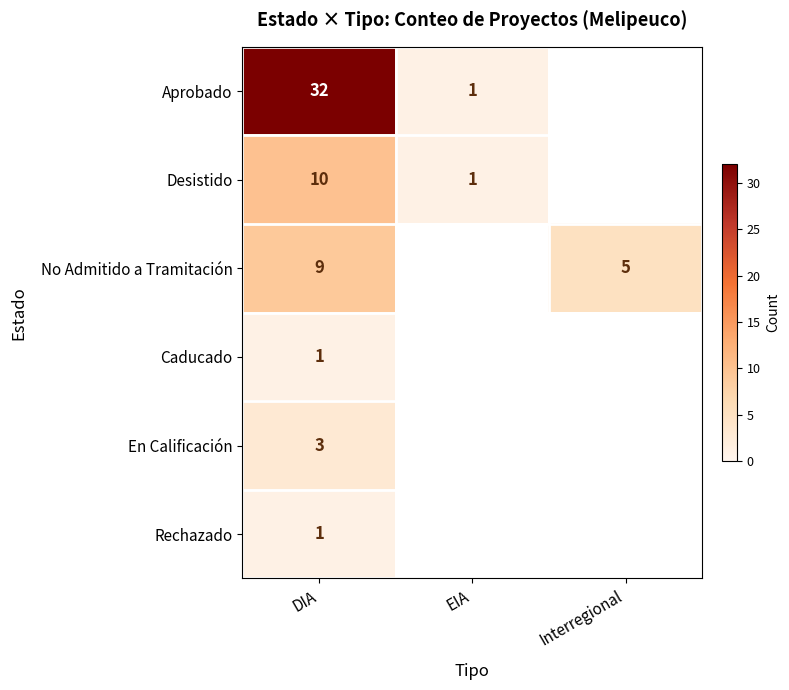

What is the total value across all series at DIA?

56